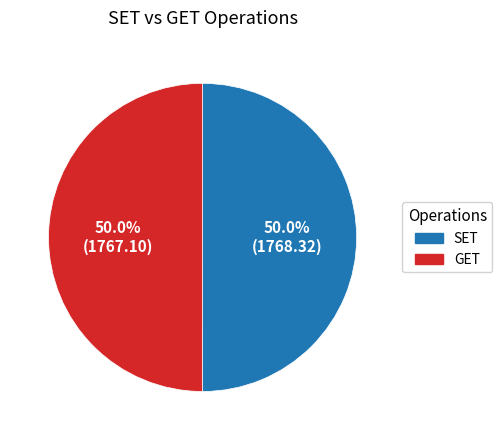

What percentage is the GET slice, to the nearest percent?

50%